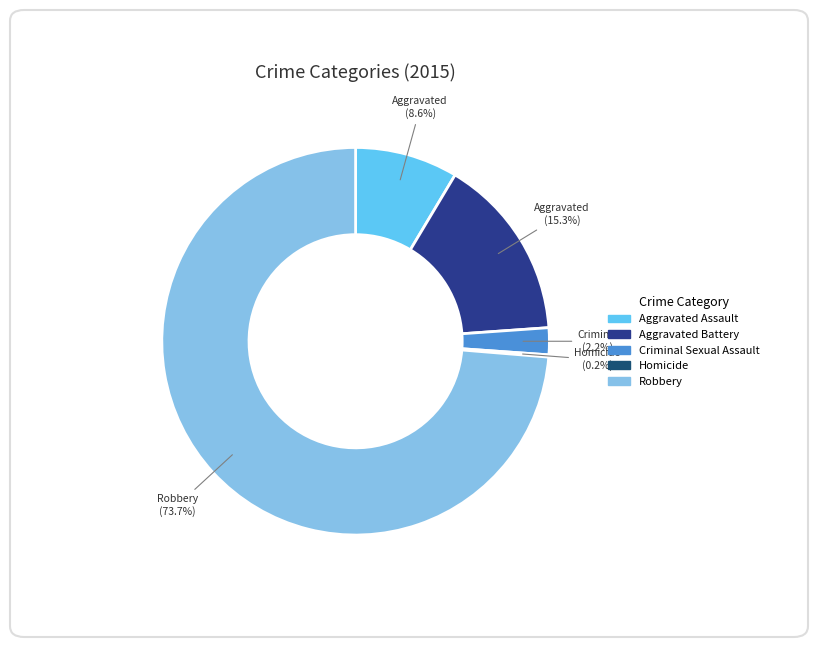

Which has a higher value, Robbery or Homicide?

Robbery